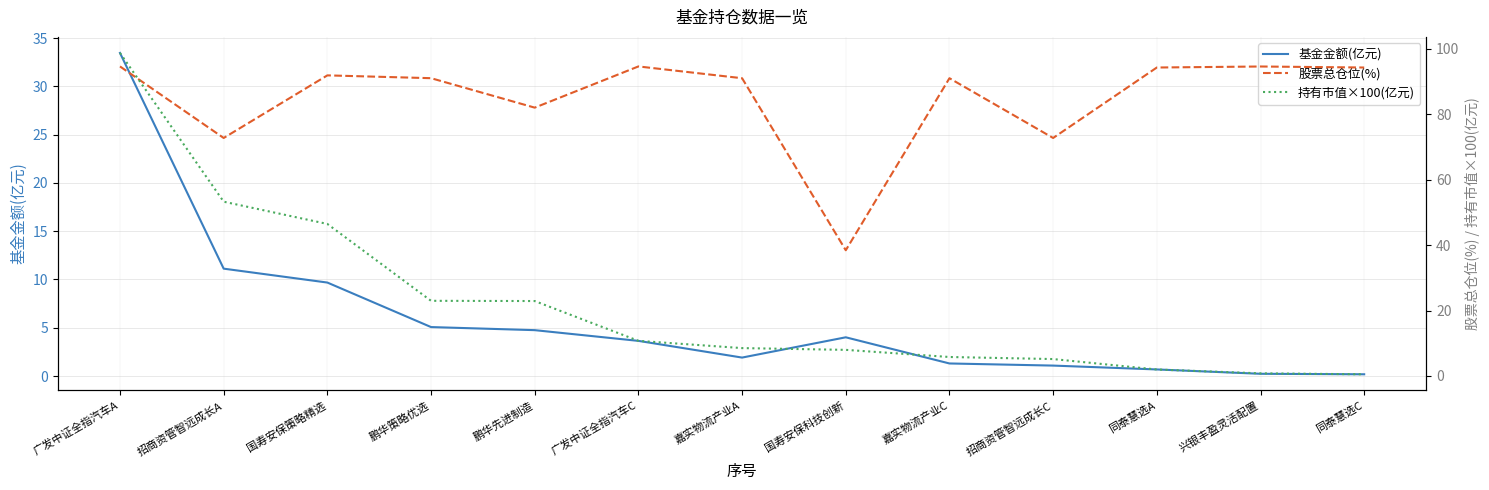

Reading right to left, extract all data points from this chart.

基金金额(亿元): 0.2	0.2	0.7	1.1	1.3	4.0	1.9	3.6	4.8	5.1	9.7	11.1	33.5
股票总仓位(%): 94.3	94.6	94.3	72.7	91.0	38.4	91.0	94.6	82.0	91.0	91.9	72.7	94.6
持有市值×100(亿元): 0.5	0.8	2.0	5.2	5.8	8.0	8.5	10.7	22.9	23.0	46.5	53.3	98.7